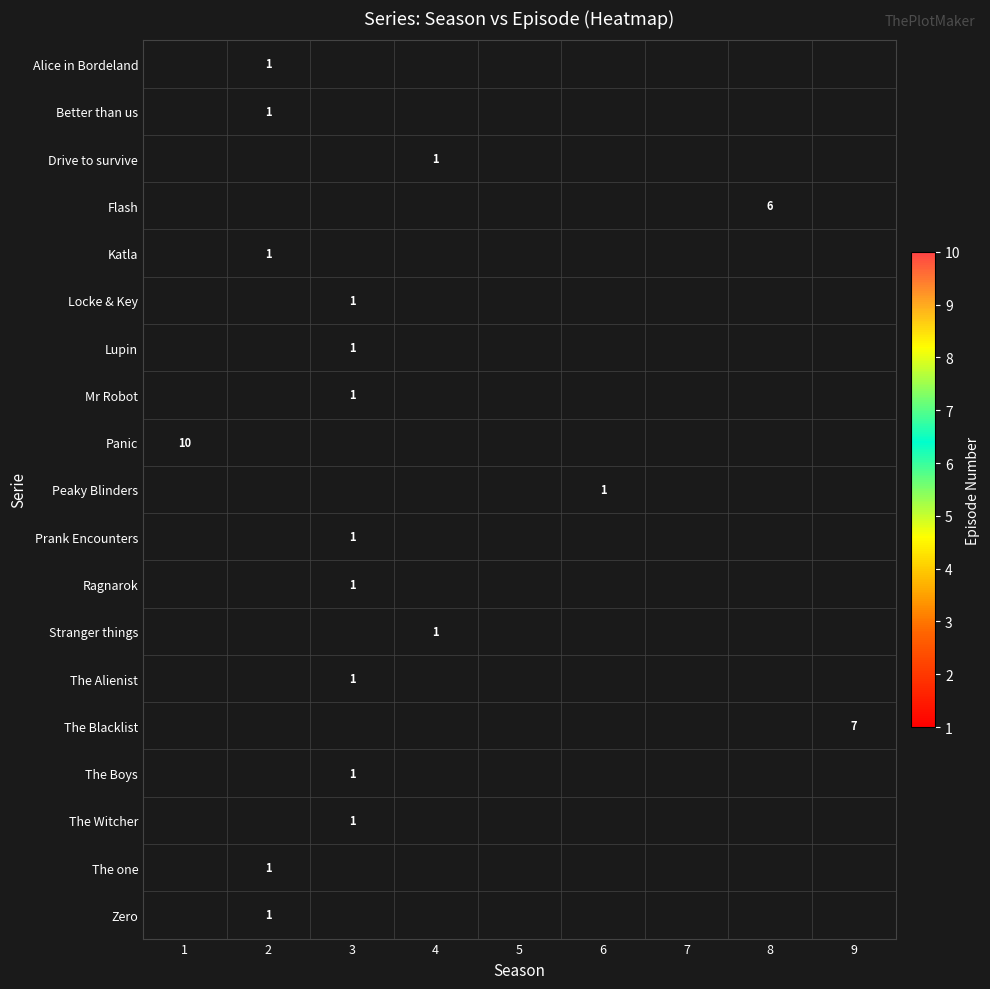

What is the minimum value shown in the chart?

1.0